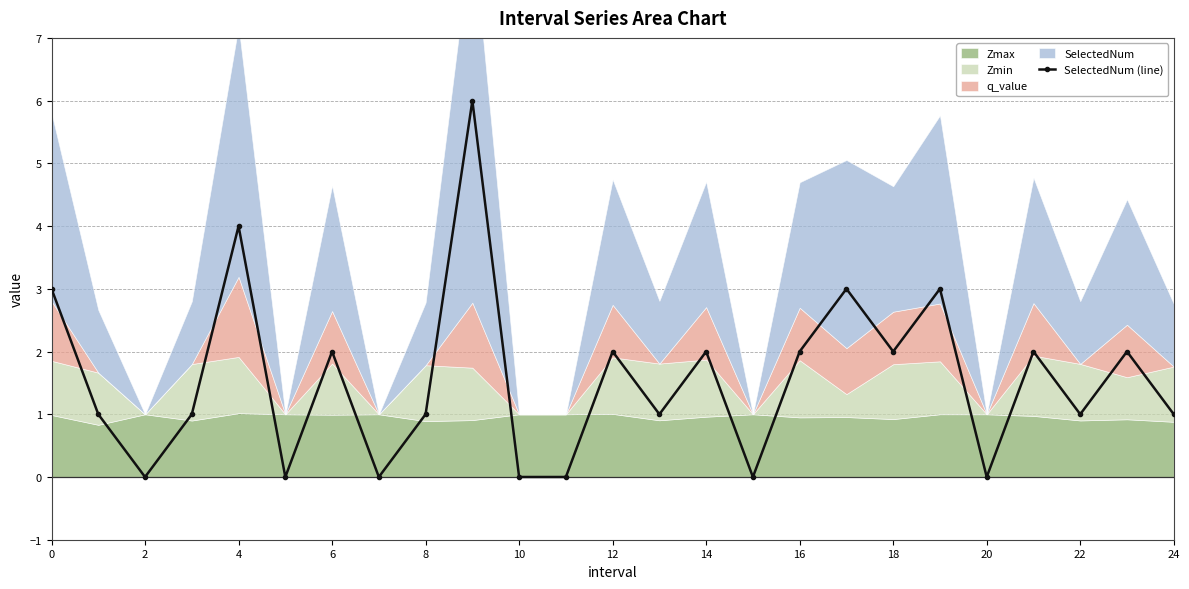

How many values are between 0 and 2?

20